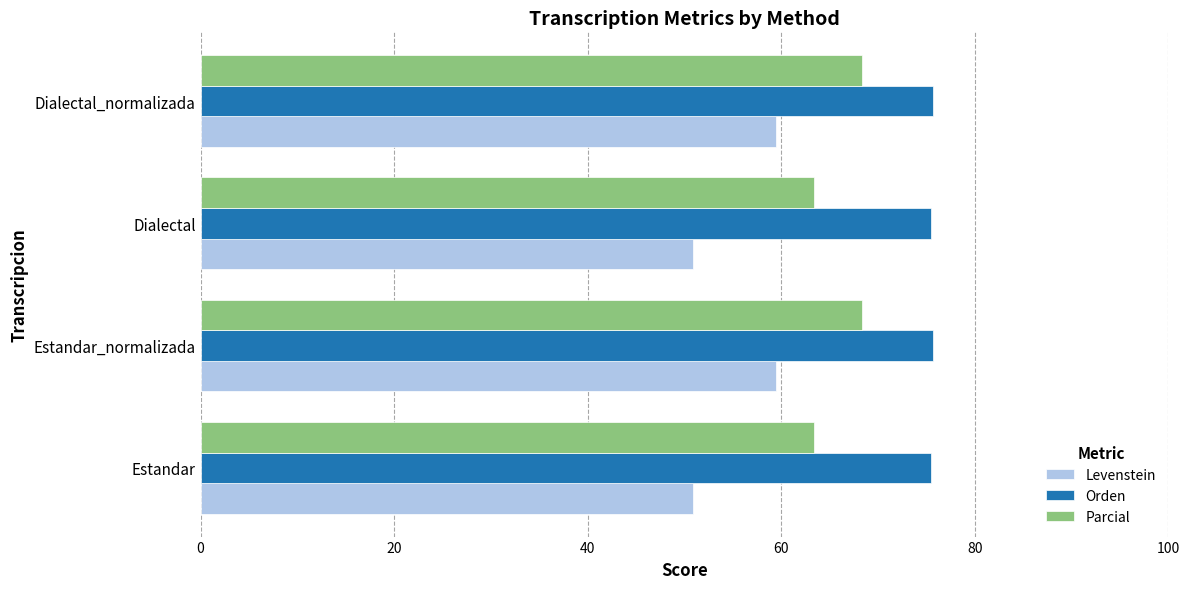

List the series in order of their peak value, highest first.

Orden, Parcial, Levenstein